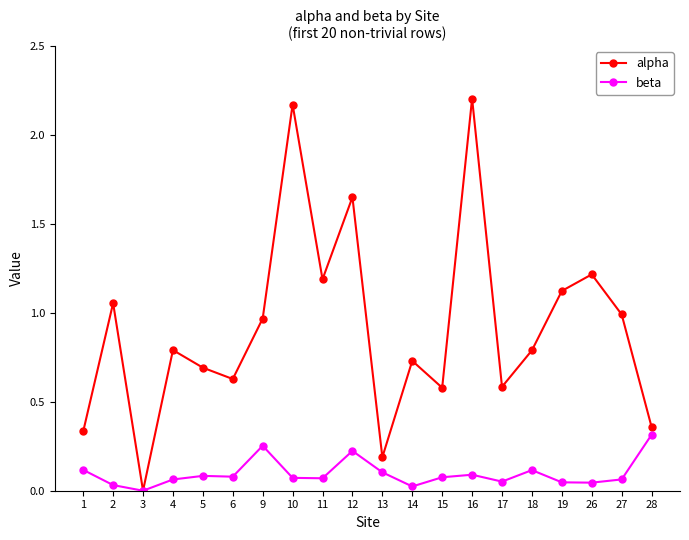

Which series has the largest range (max minus min)?

alpha